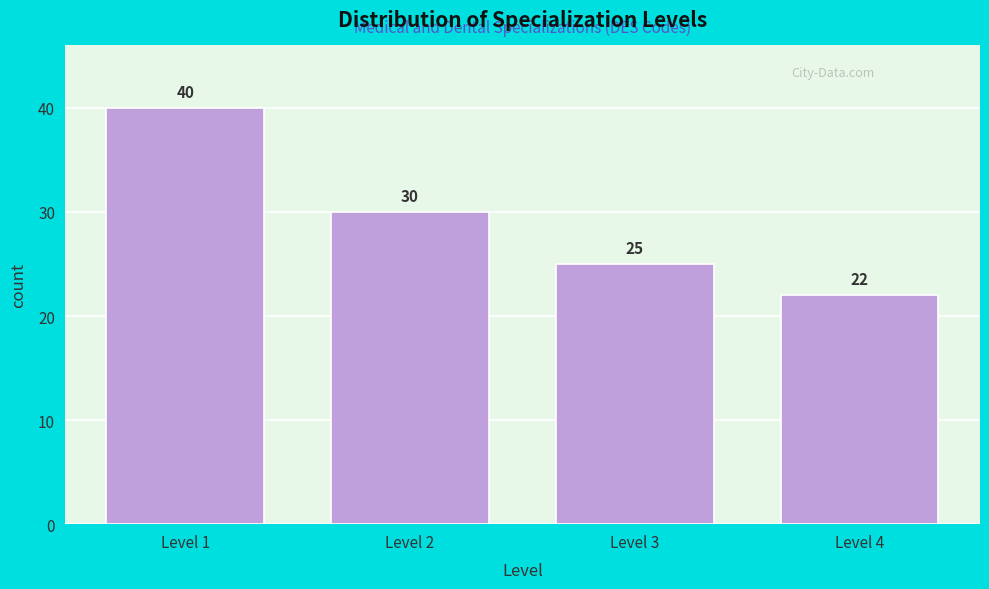

Reading left to right, what are all the values shown in this chart?

40	30	25	22